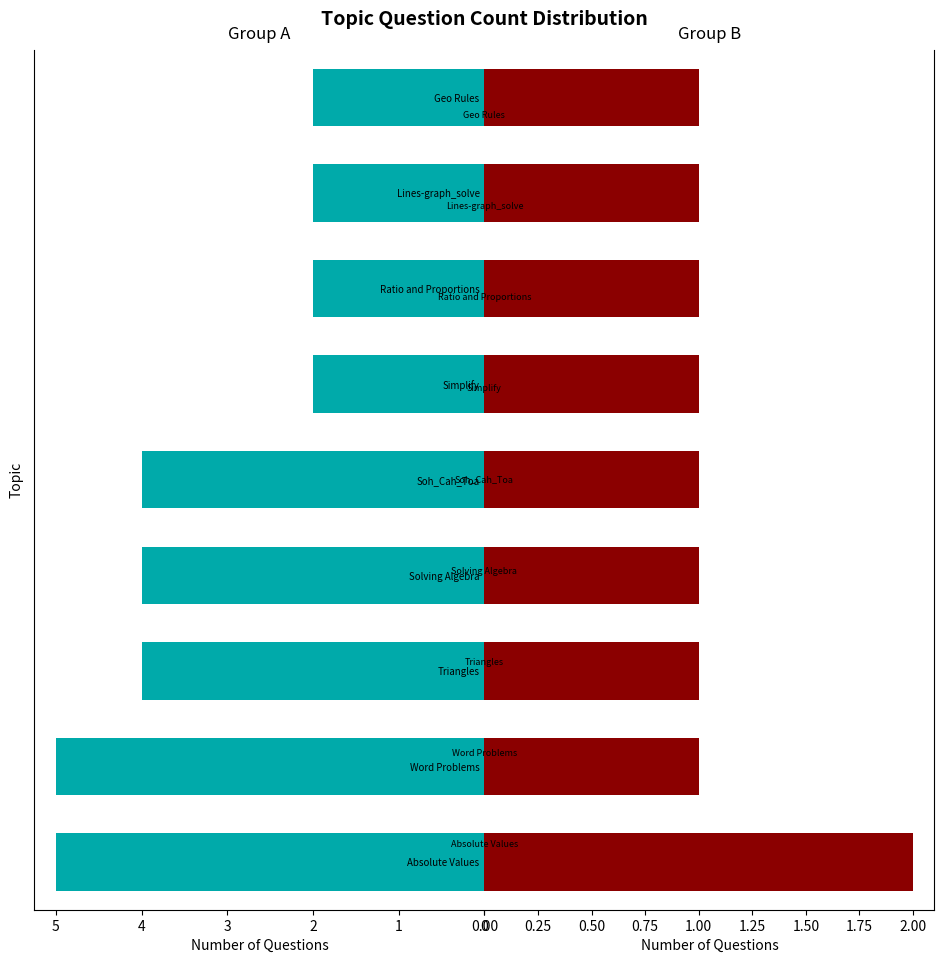

The value of Group B at Simplify is 1. True or false?

True